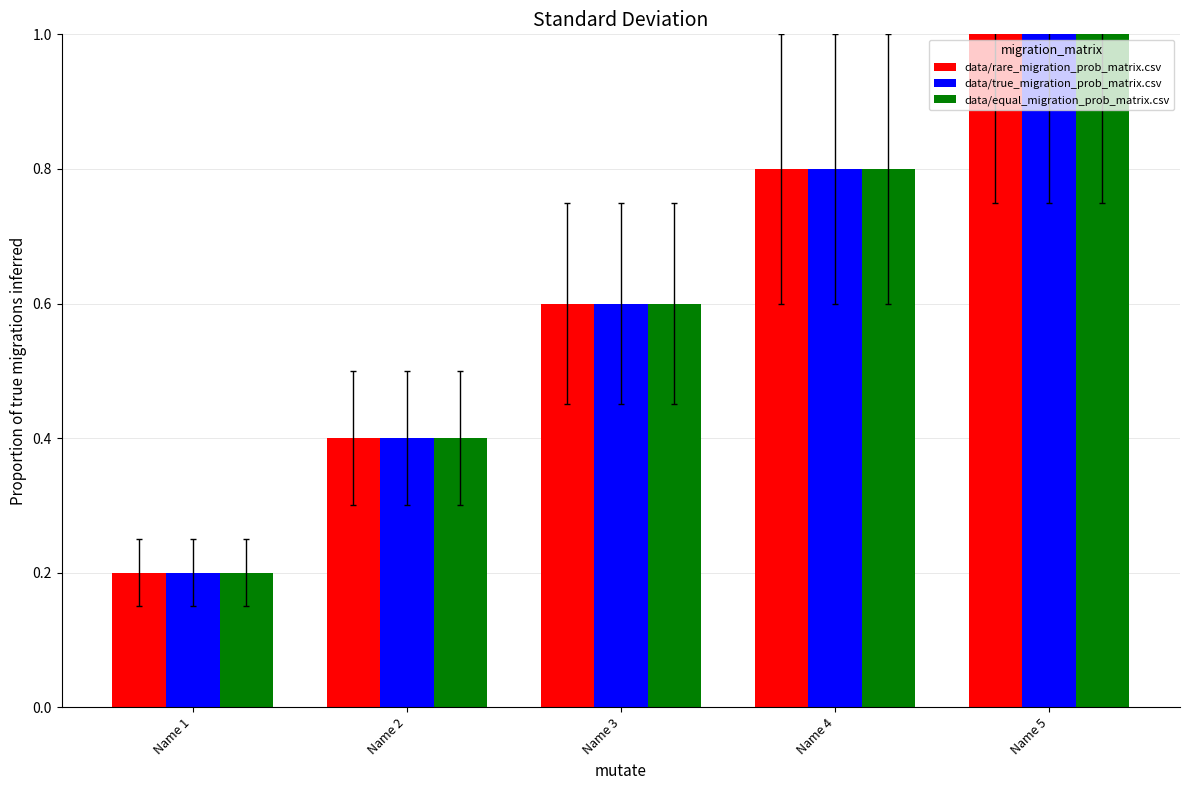

Where is data/equal_migration_prob_matrix.csv nearest to the value 0?

Name 1